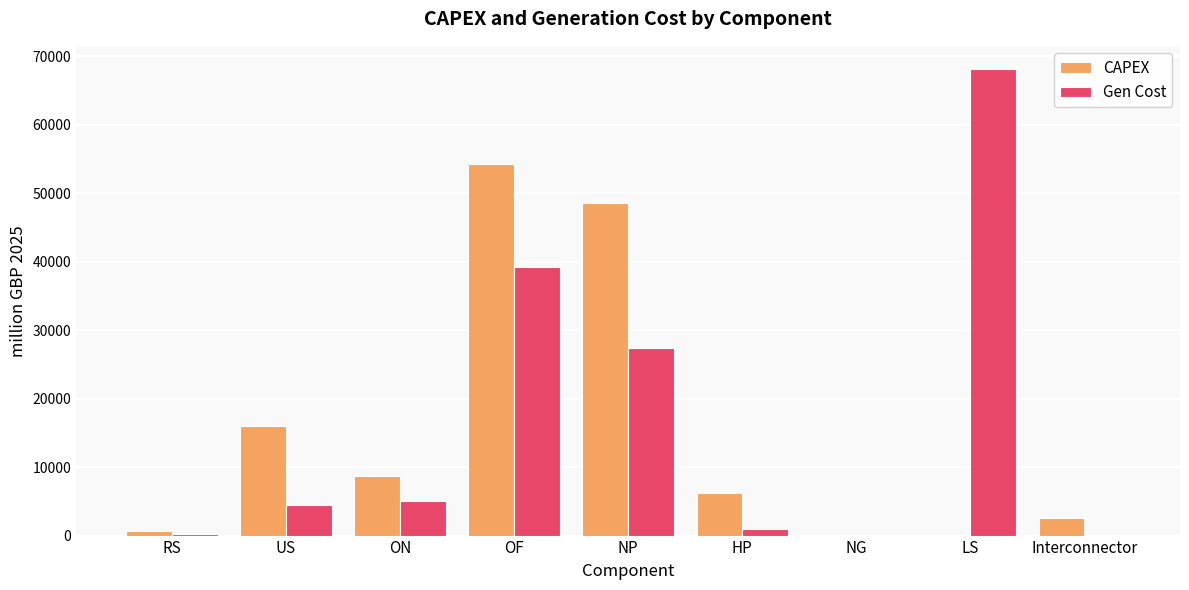

What are all the series names shown in the legend?

CAPEX, Gen Cost